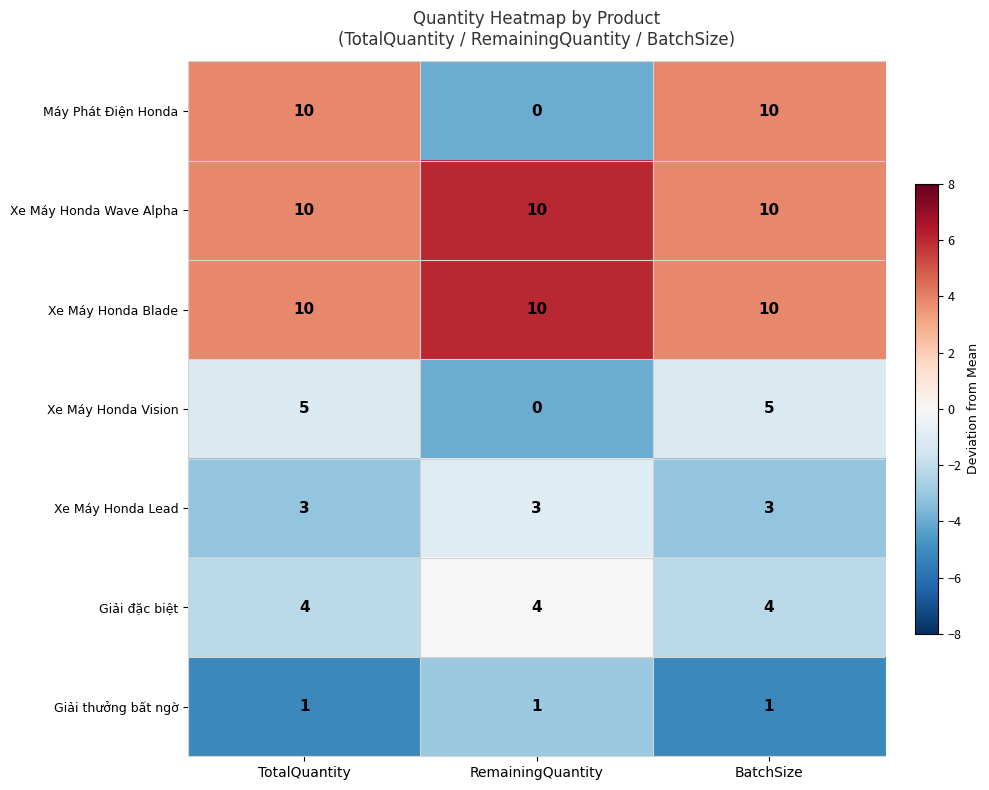

What is the maximum value shown in the chart?

10